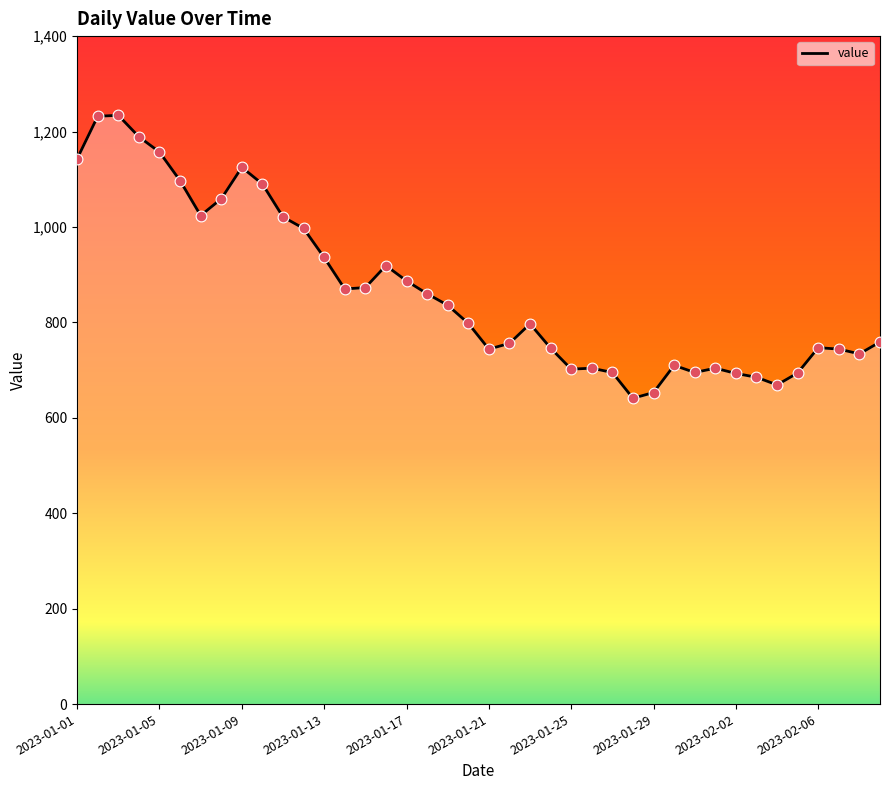

Is this an area chart (filled region under the line)?

Yes